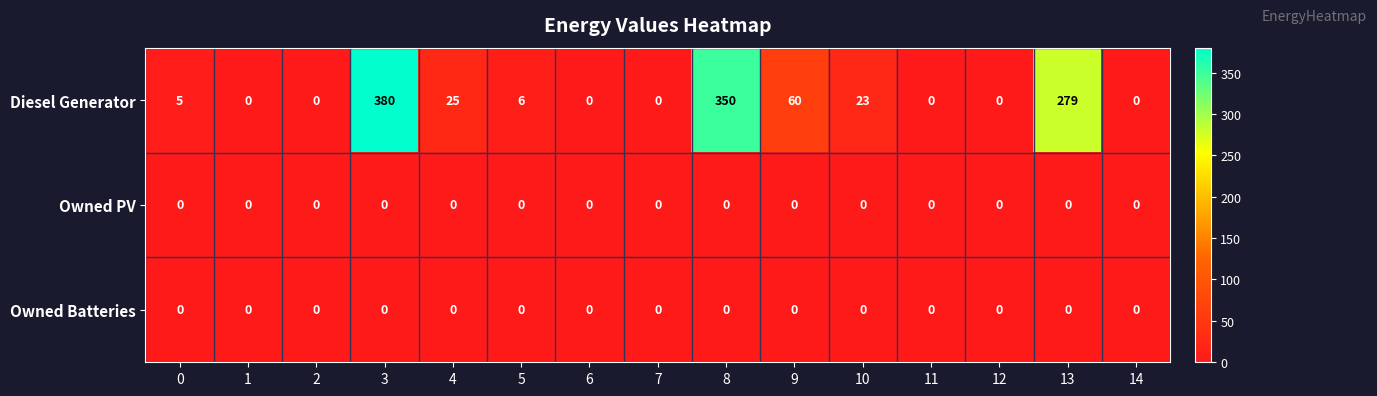

Which category has the highest value across all series?

3